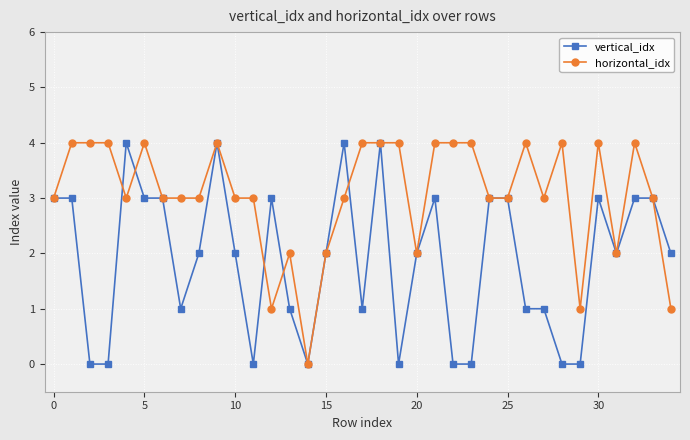

What is the value of the horizontal_idx point at the 5th from the left?

3